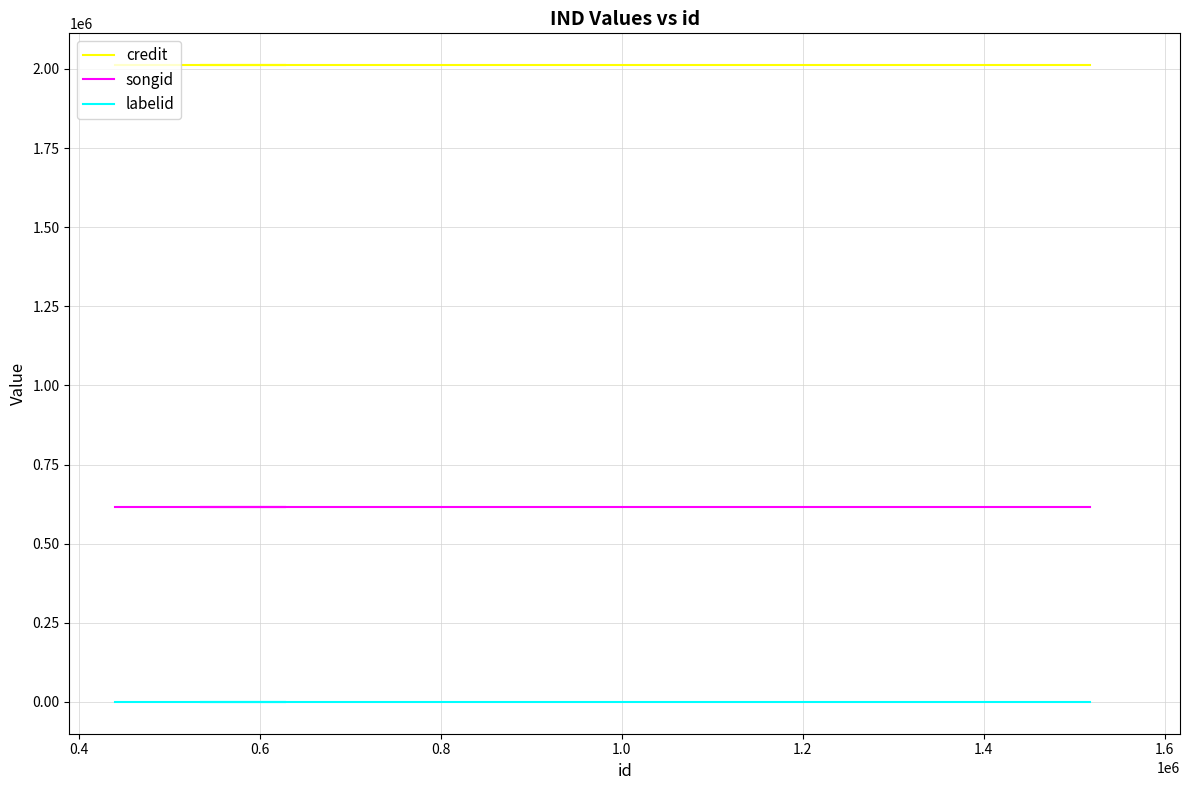

What is the smallest value displayed?

198